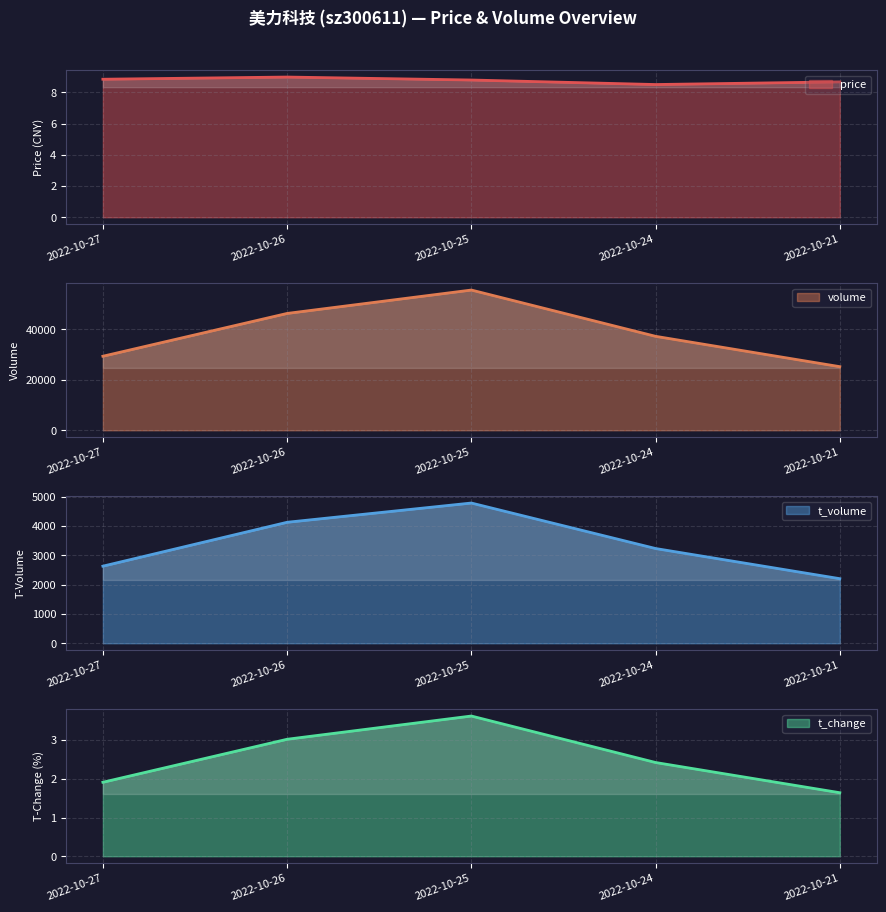

True or false: t_change and volume cross at least once.

False